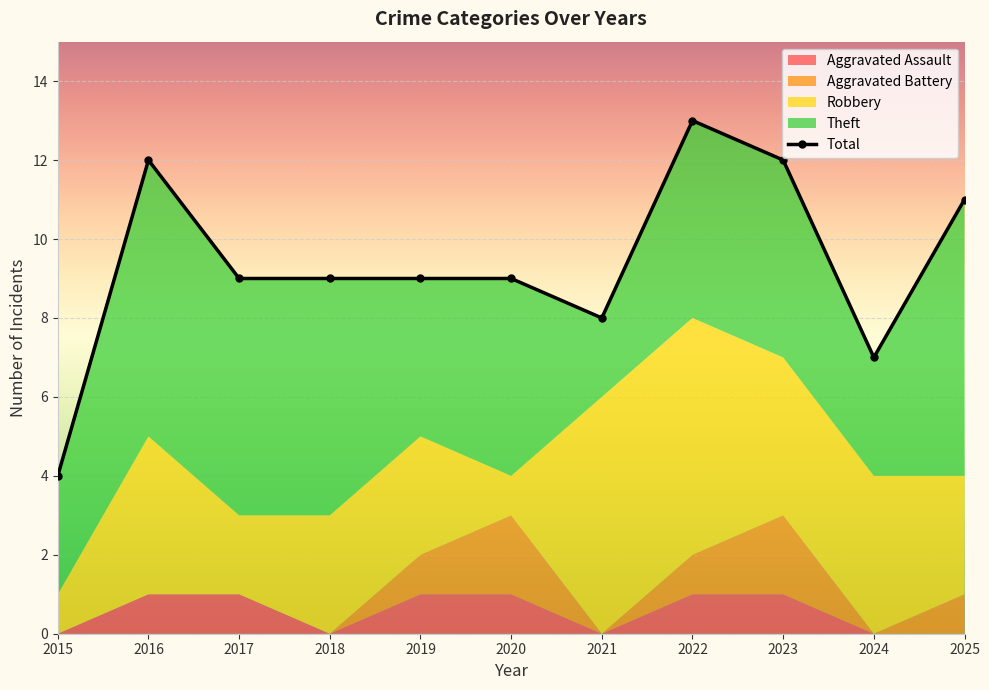

What is the difference between the highest and lowest values at 2023?

11